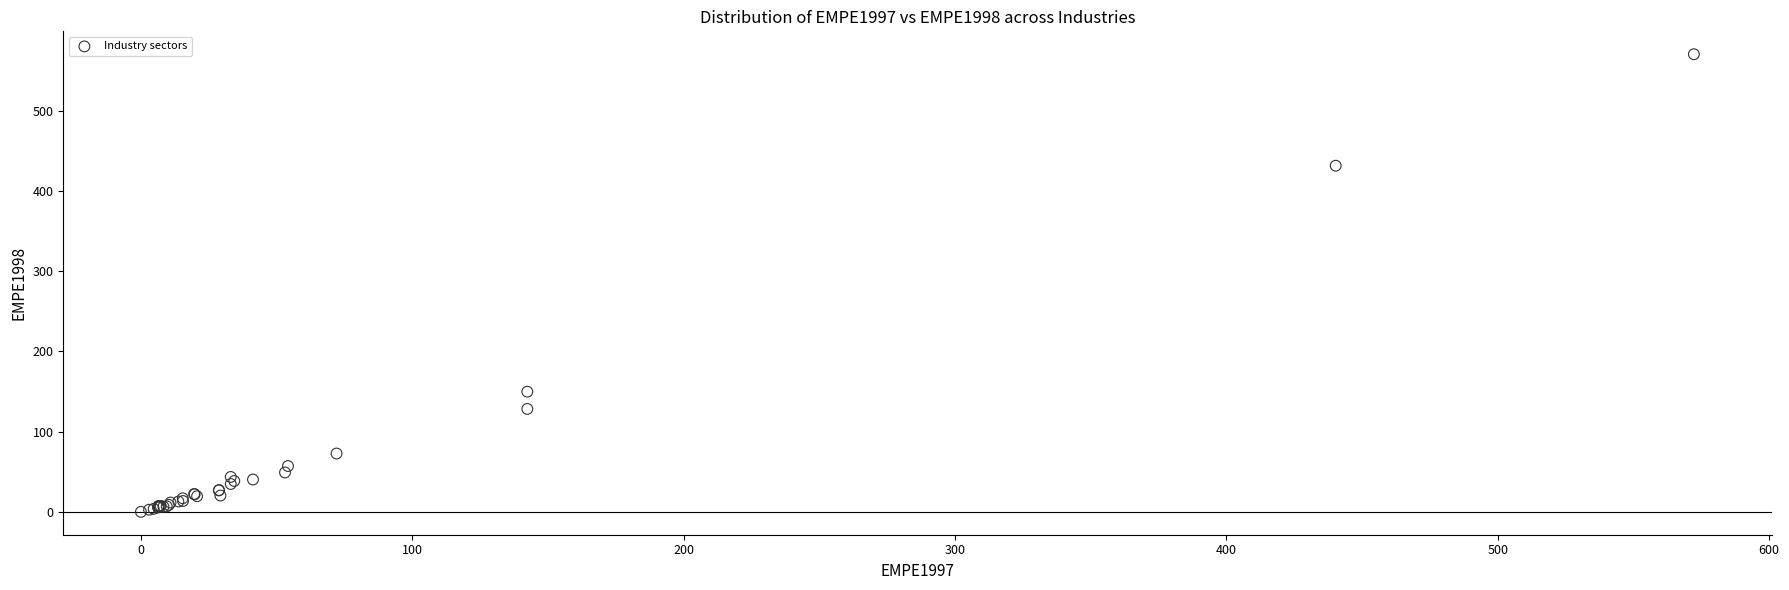

What Y value in the scatter plot is closest to 285?

149.8